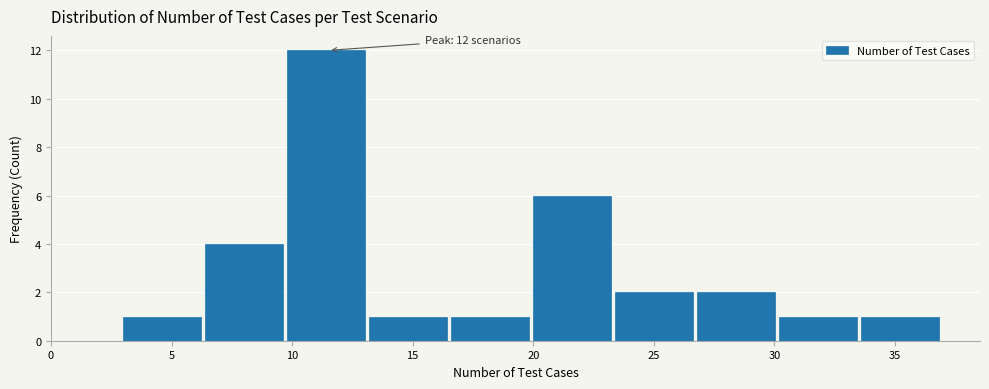

Over which range of the x-axis is the bar tallest?

9.8 to 13.2